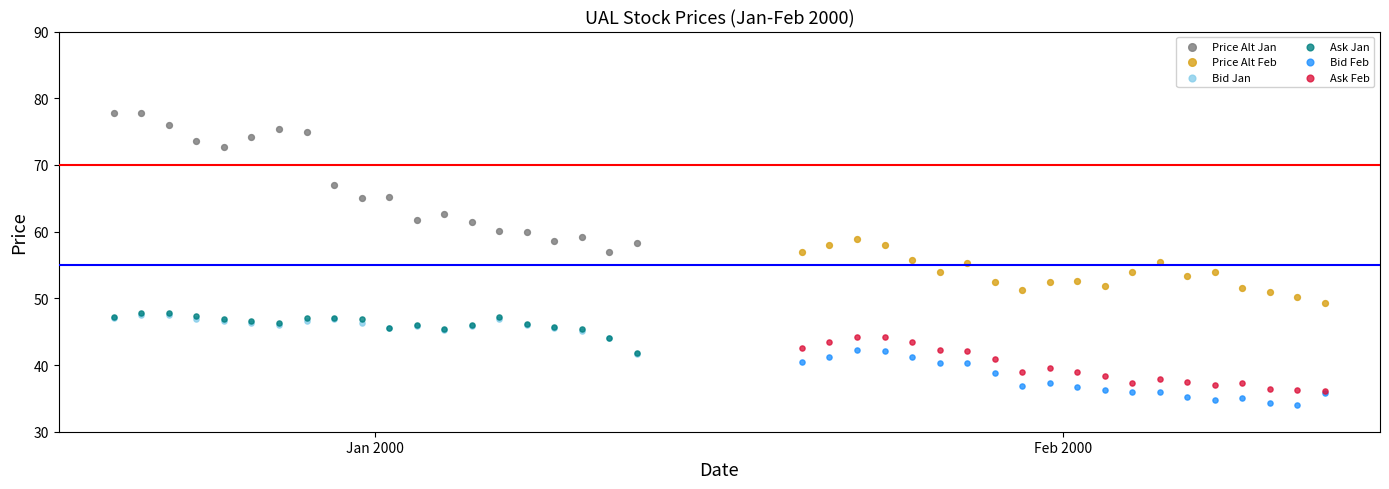

Which series has the widest spread of Y values?

Price Alt Jan